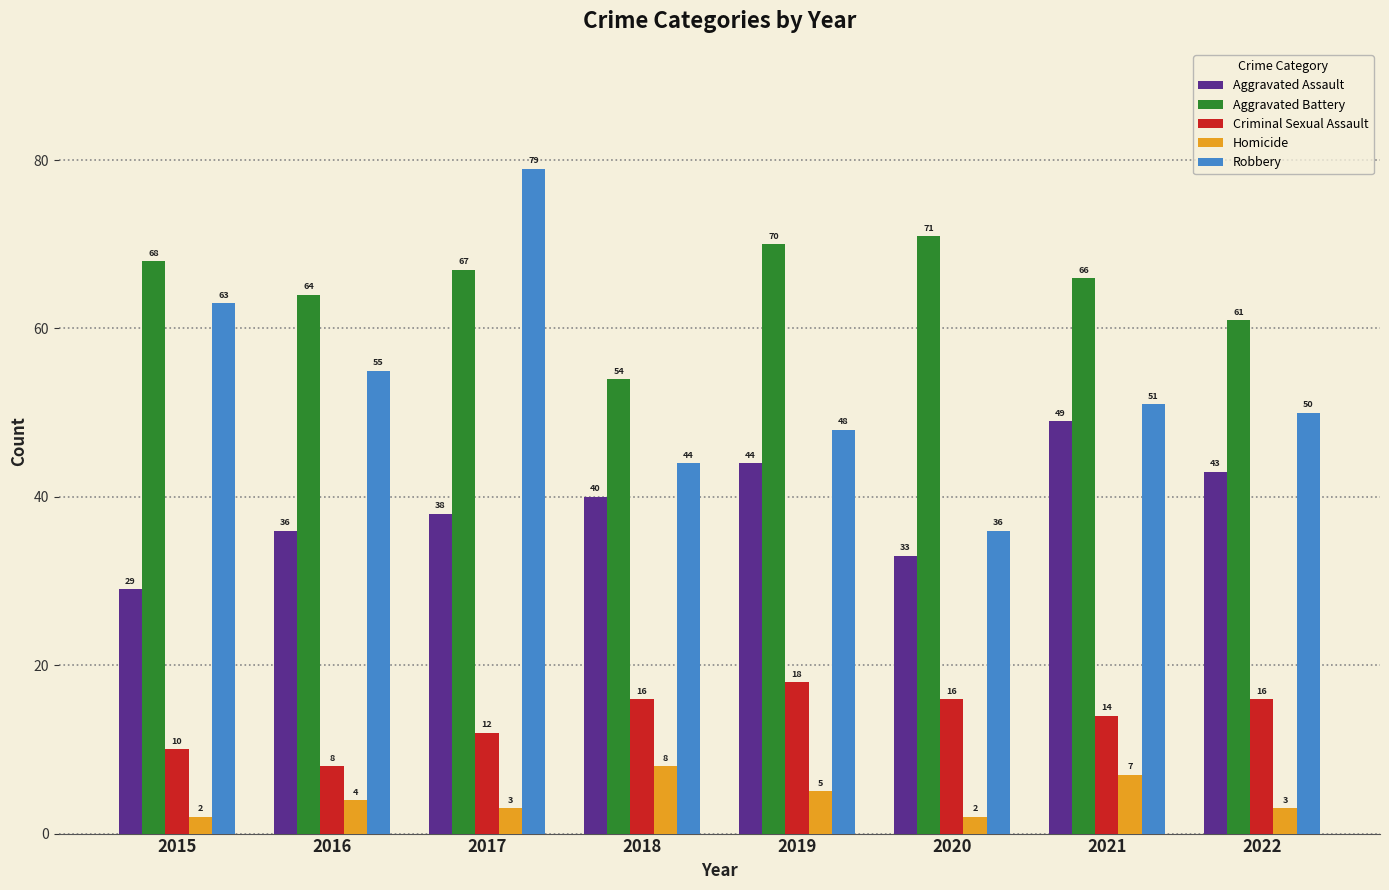

How many data points in Aggravated Battery are less than 67?

4